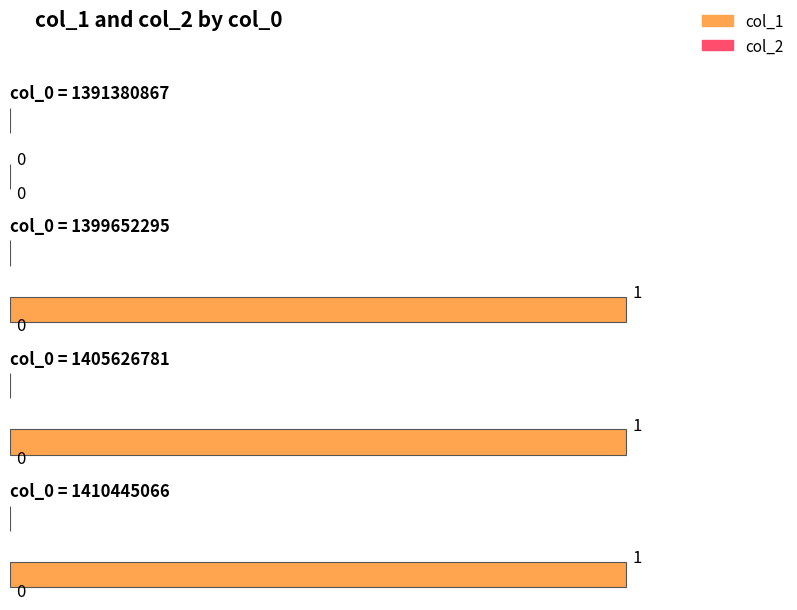

Reading right to left, extract all data points from this chart.

col_1: 1410445066=1	1405626781=1	1399652295=1	1391380867=0
col_2: 1410445066=0	1405626781=0	1399652295=0	1391380867=0